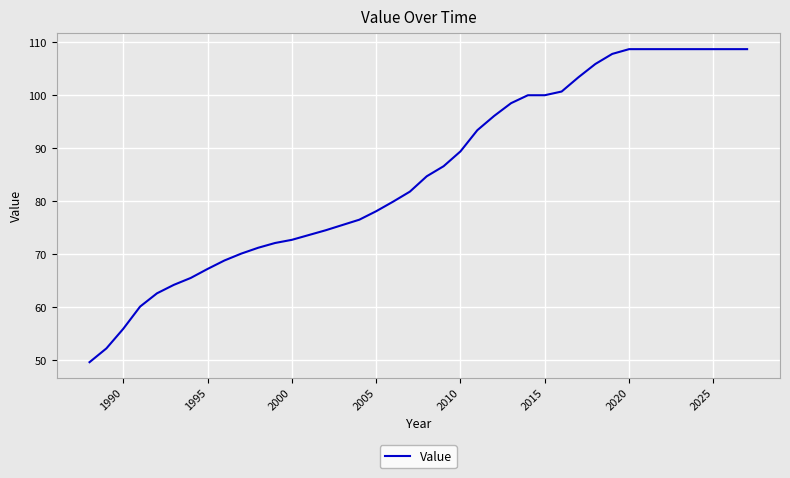

What is the difference between the maximum and minimum values?

59.1